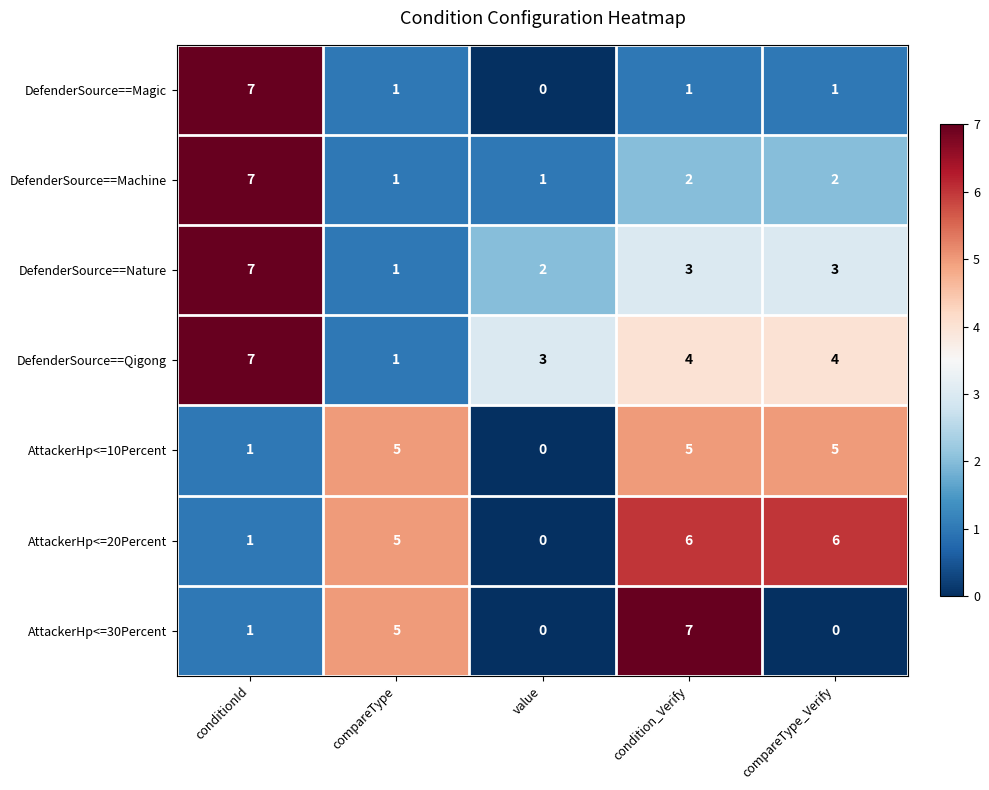

The DefenderSource==Magic series shows 1 at compareType_Verify. True or false?

True